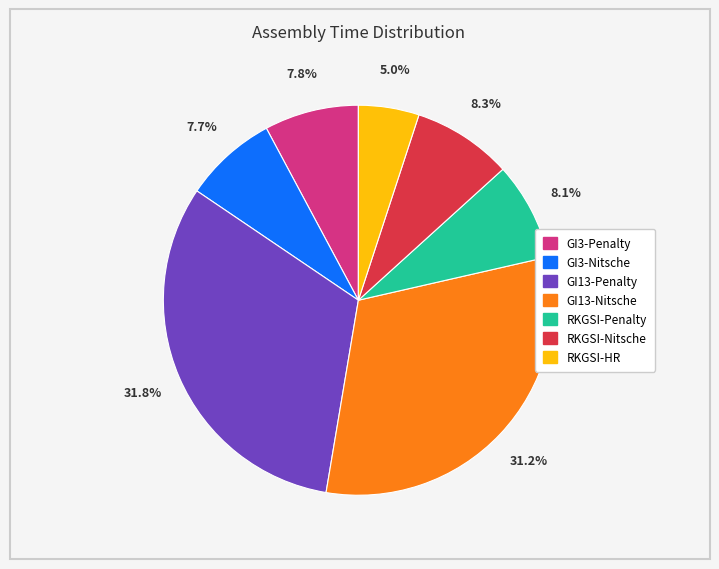

How many slices are in this pie chart?

7